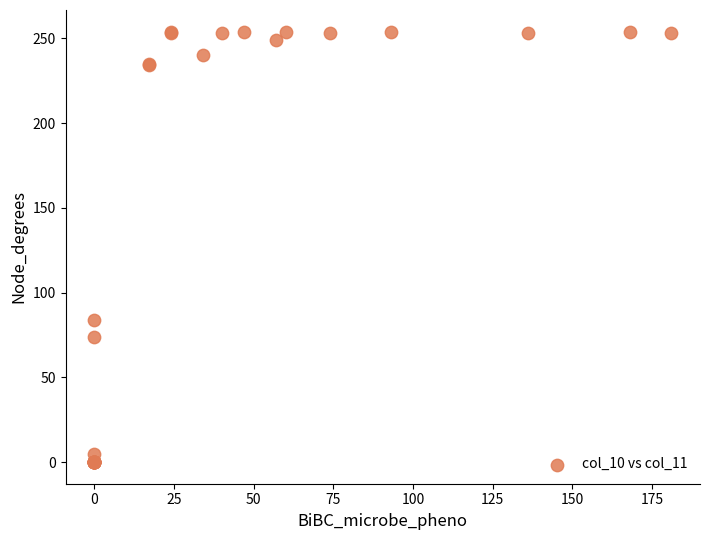

What Y value in the scatter plot is closest to 127?

84